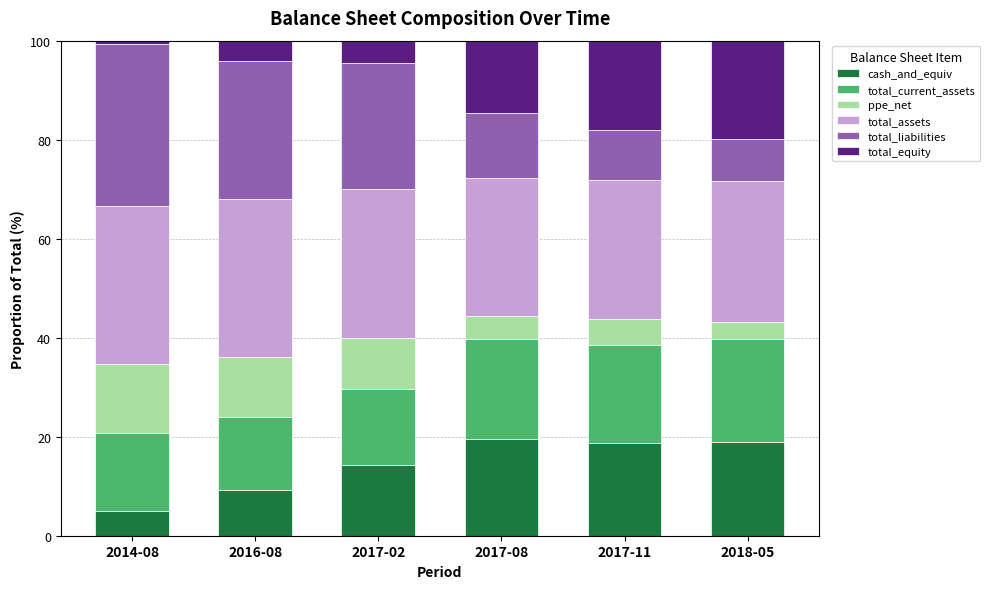

What are all the series names shown in the legend?

cash_and_equiv, total_current_assets, ppe_net, total_assets, total_liabilities, total_equity